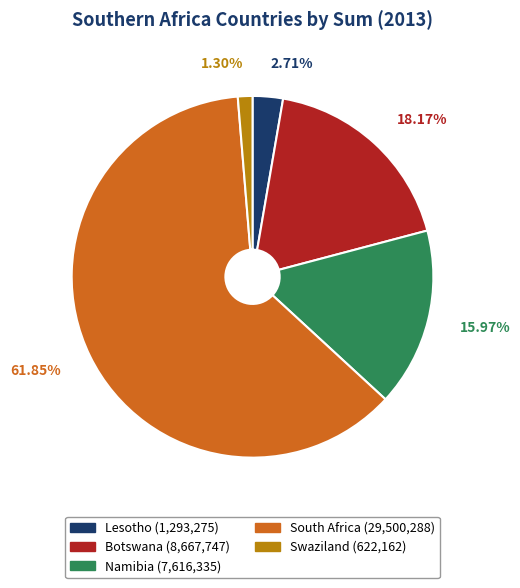

How many slices are in this pie chart?

5